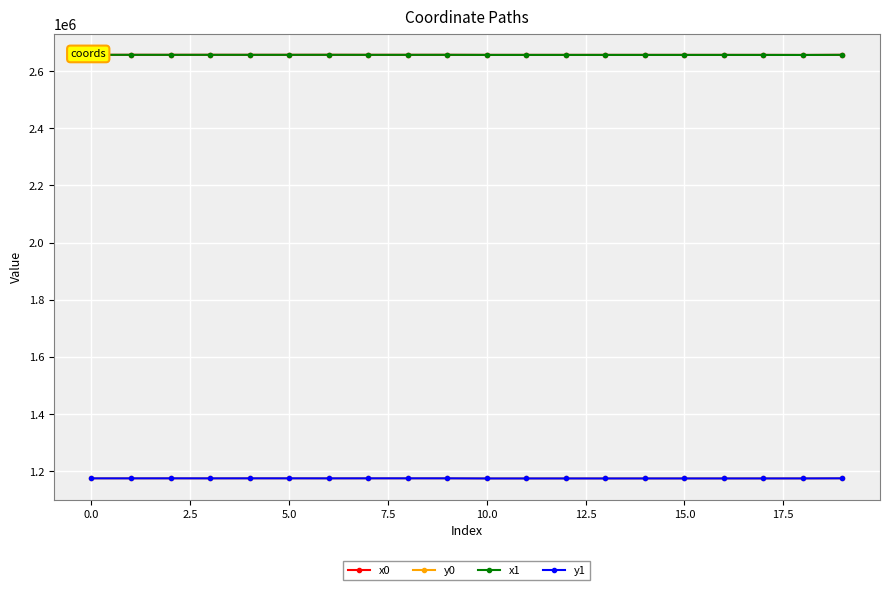

What is the value of the y1 point at the 10th from the left?

1174976.0